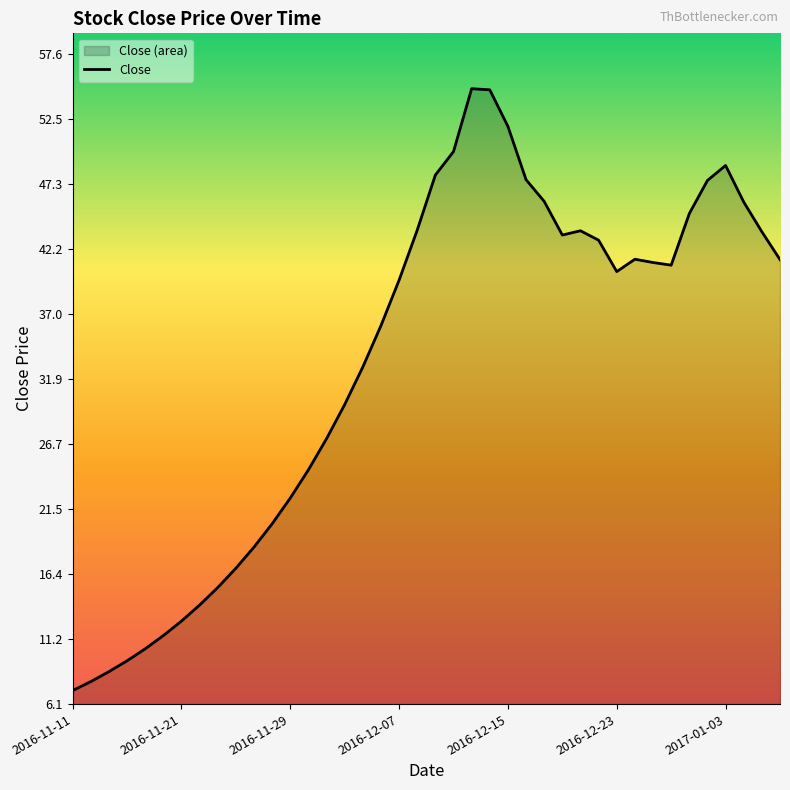

What is the value of the 3rd point from the left?

8.6